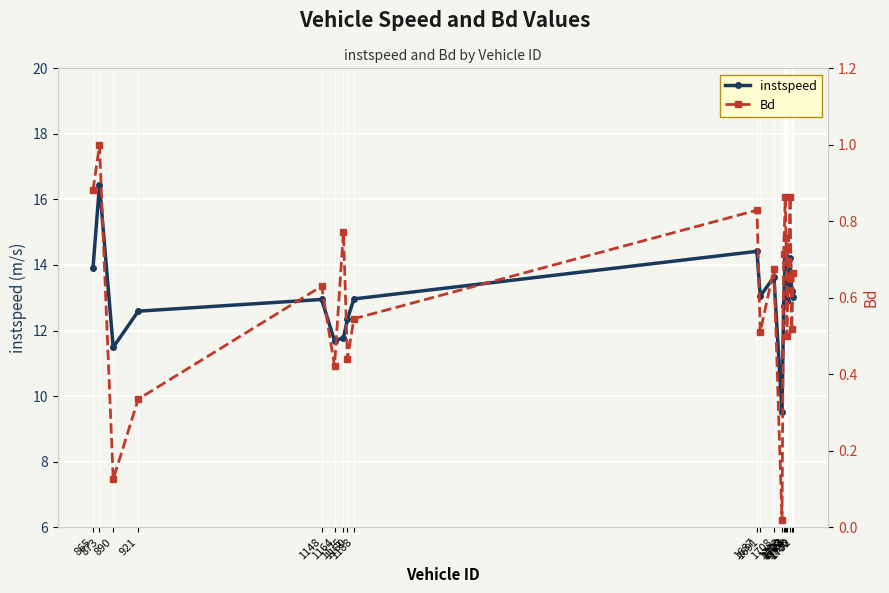

Is the value of instspeed at 1687 greater than the value of Bd at 1691?

Yes